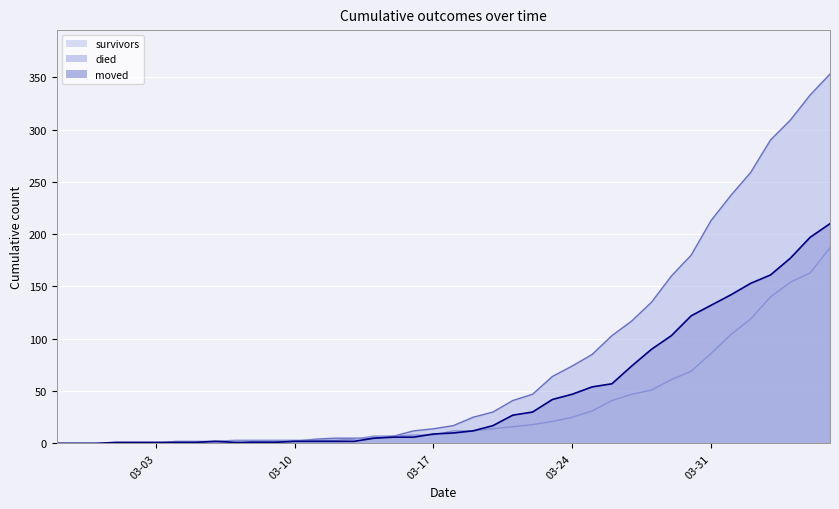

How many interior local peaks does the moved series have?

1